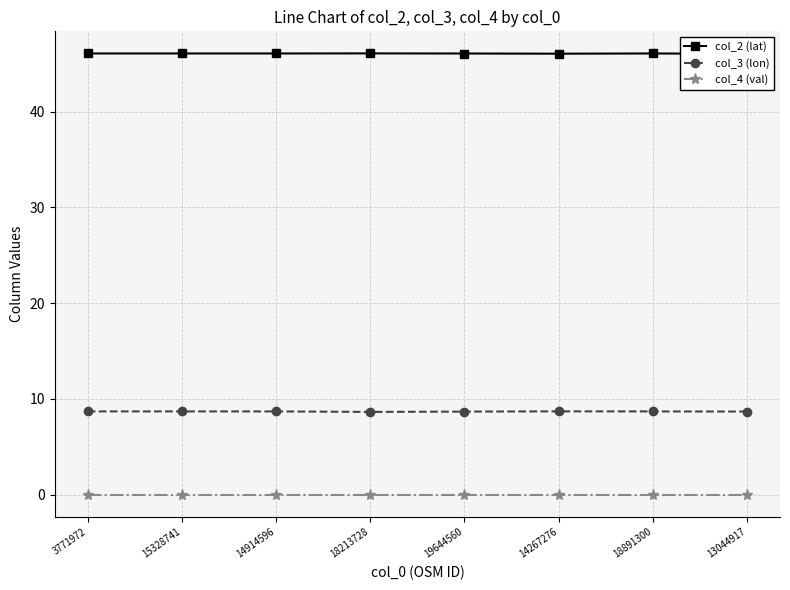

True or false: col_3 (lon) and col_4 (val) intersect in this chart.

False